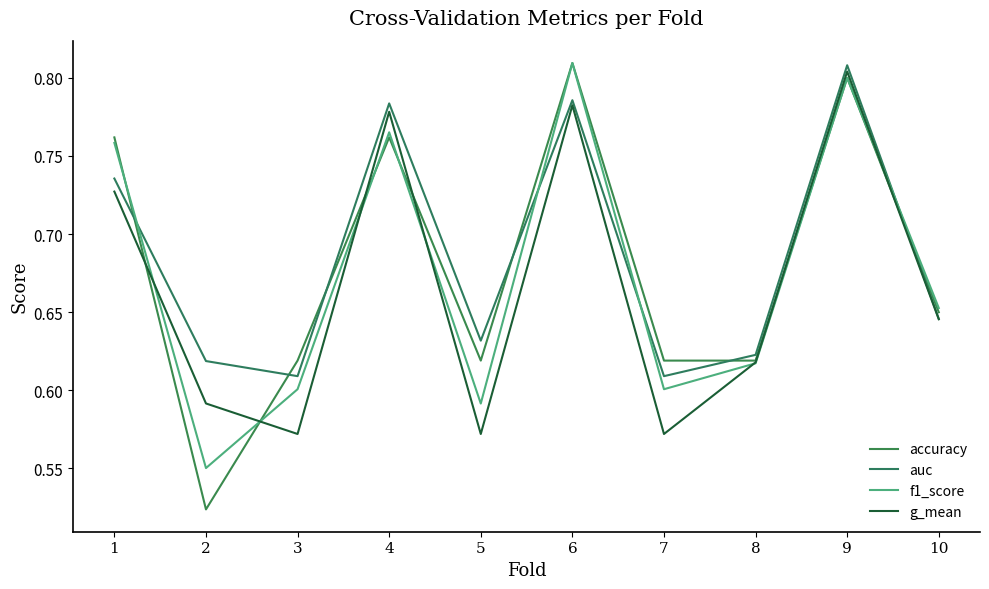

Where is the first local maximum for auc?

4